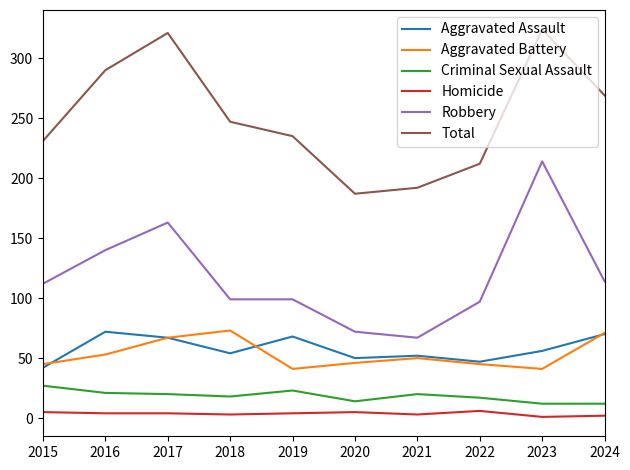

True or false: Aggravated Assault and Criminal Sexual Assault cross at least once.

False